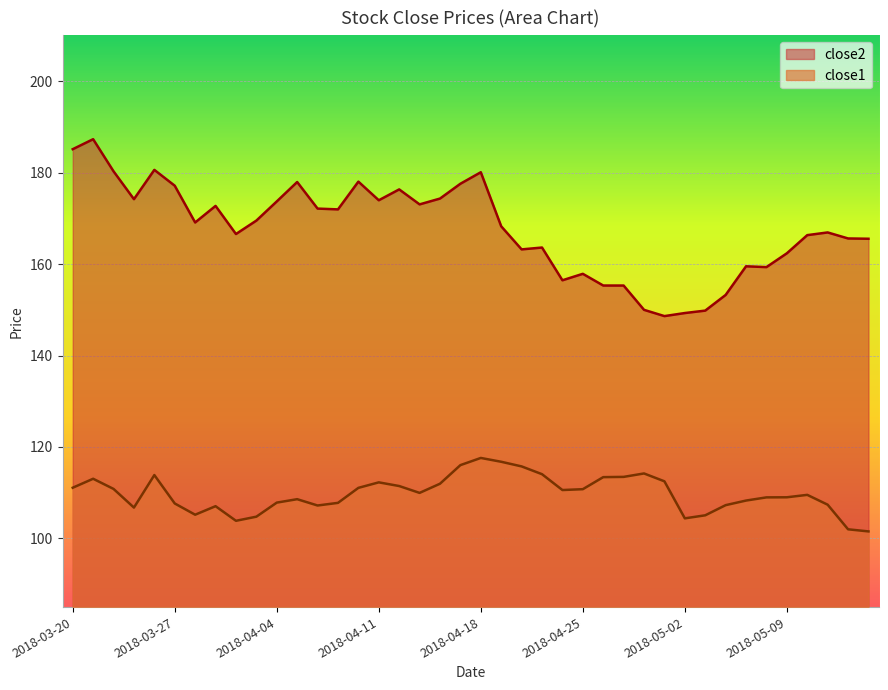

Reading left to right, transcribe all the data shown in this chart.

close1: 2018-03-20=111.1	2018-03-21=113.1	2018-03-22=110.8	2018-03-23=106.8	2018-03-26=113.9	2018-03-27=107.7	2018-03-28=105.2	2018-03-29=107.1	2018-04-02=103.9	2018-04-03=104.8	2018-04-04=107.8	2018-04-05=108.6	2018-04-06=107.2	2018-04-09=107.8	2018-04-10=111.1	2018-04-11=112.3	2018-04-12=111.5	2018-04-13=110.0	2018-04-16=112.0	2018-04-17=116.0	2018-04-18=117.6	2018-04-19=116.8	2018-04-20=115.8	2018-04-23=114.1	2018-04-24=110.6	2018-04-25=110.8	2018-04-26=113.4	2018-04-27=113.5	2018-04-30=114.2	2018-05-01=112.5	2018-05-02=104.4	2018-05-03=105.1	2018-05-04=107.3	2018-05-07=108.3	2018-05-08=109.0	2018-05-09=109.0	2018-05-10=109.5	2018-05-11=107.4	2018-05-14=102.0	2018-05-15=101.5
close2: 2018-03-20=185.1	2018-03-21=187.3	2018-03-22=180.3	2018-03-23=174.2	2018-03-26=180.6	2018-03-27=177.1	2018-03-28=169.1	2018-03-29=172.7	2018-04-02=166.6	2018-04-03=169.5	2018-04-04=173.7	2018-04-05=177.9	2018-04-06=172.1	2018-04-09=171.9	2018-04-10=178.0	2018-04-11=173.9	2018-04-12=176.3	2018-04-13=173.0	2018-04-16=174.3	2018-04-17=177.6	2018-04-18=180.1	2018-04-19=168.2	2018-04-20=163.2	2018-04-23=163.6	2018-04-24=156.4	2018-04-25=157.9	2018-04-26=155.3	2018-04-27=155.3	2018-04-30=150.0	2018-05-01=148.6	2018-05-02=149.3	2018-05-03=149.8	2018-05-04=153.2	2018-05-07=159.5	2018-05-08=159.3	2018-05-09=162.3	2018-05-10=166.3	2018-05-11=166.9	2018-05-14=165.6	2018-05-15=165.5